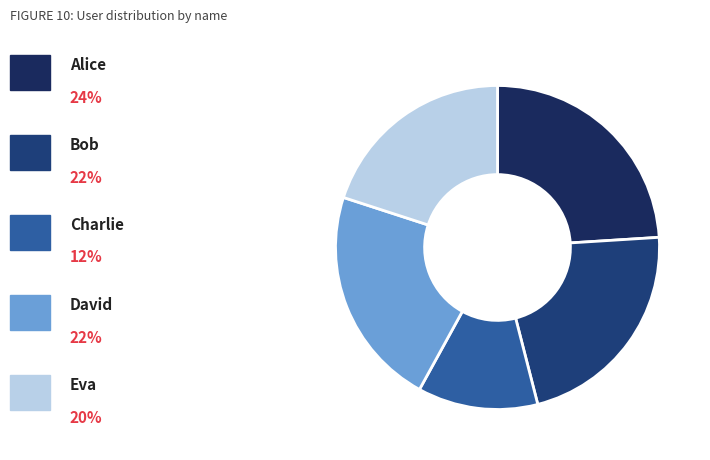

How many slices are in this pie chart?

5